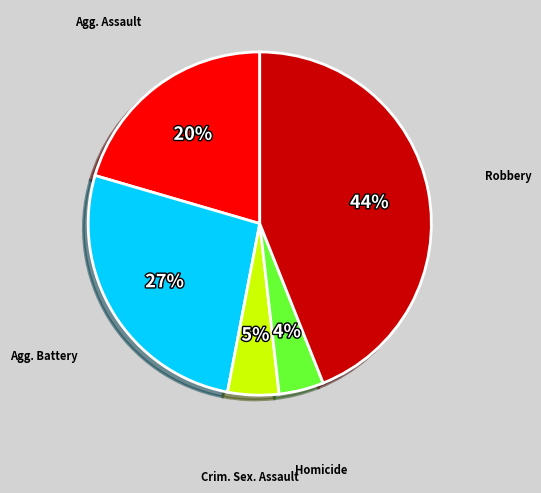

Does any single category account for the majority?

No